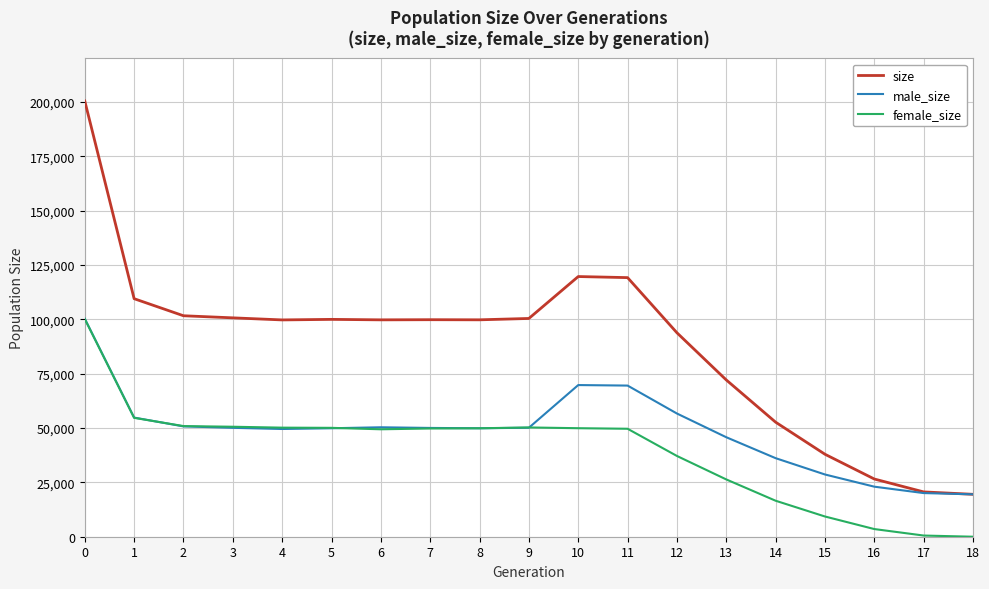

How many series are shown in this chart?

3